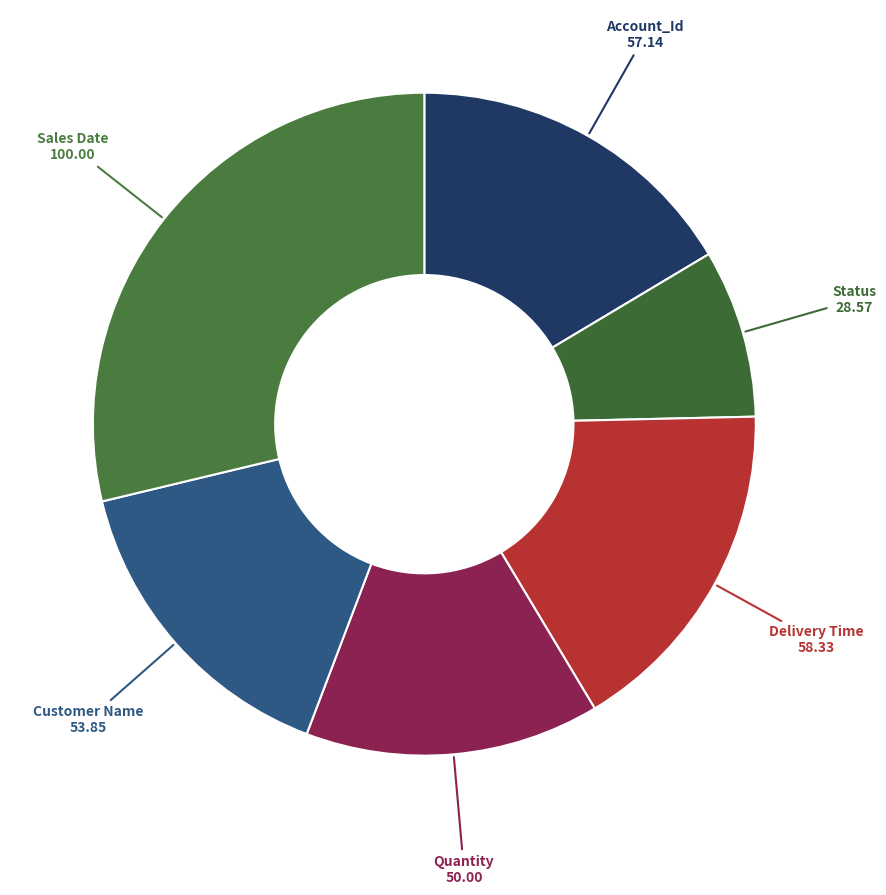

How many slices are in this pie chart?

6